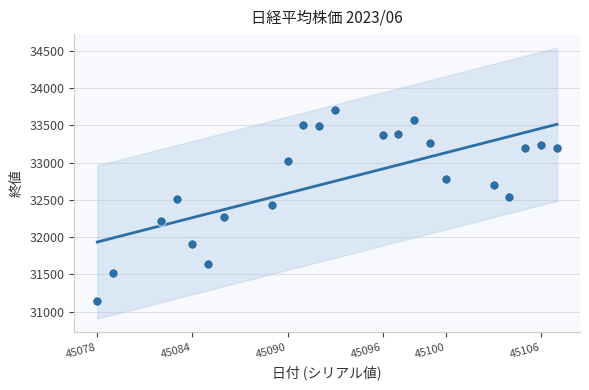

What is the range of X values (max minus min)?

29